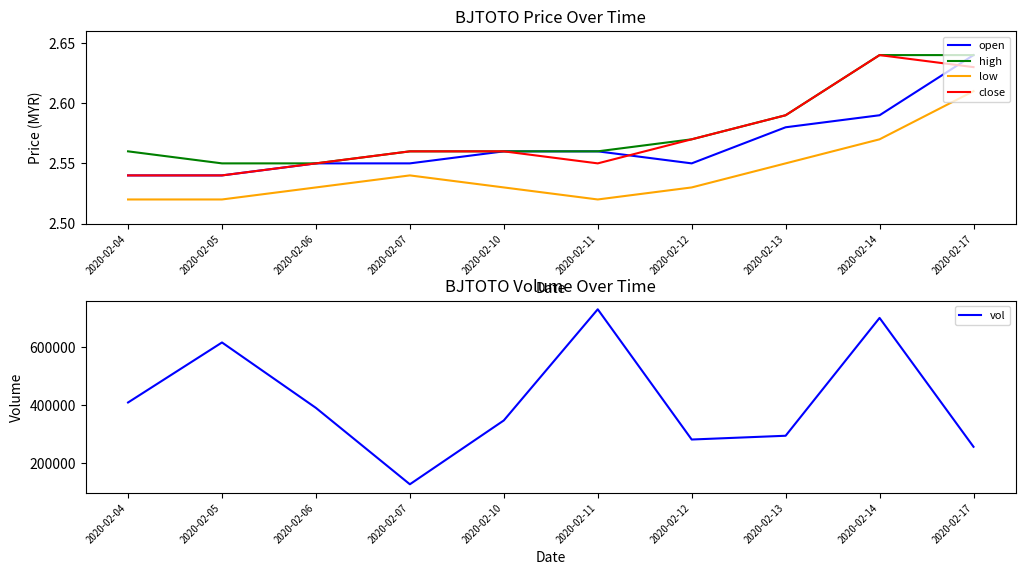

What is the value of the low point at the 7th from the left?

2.5